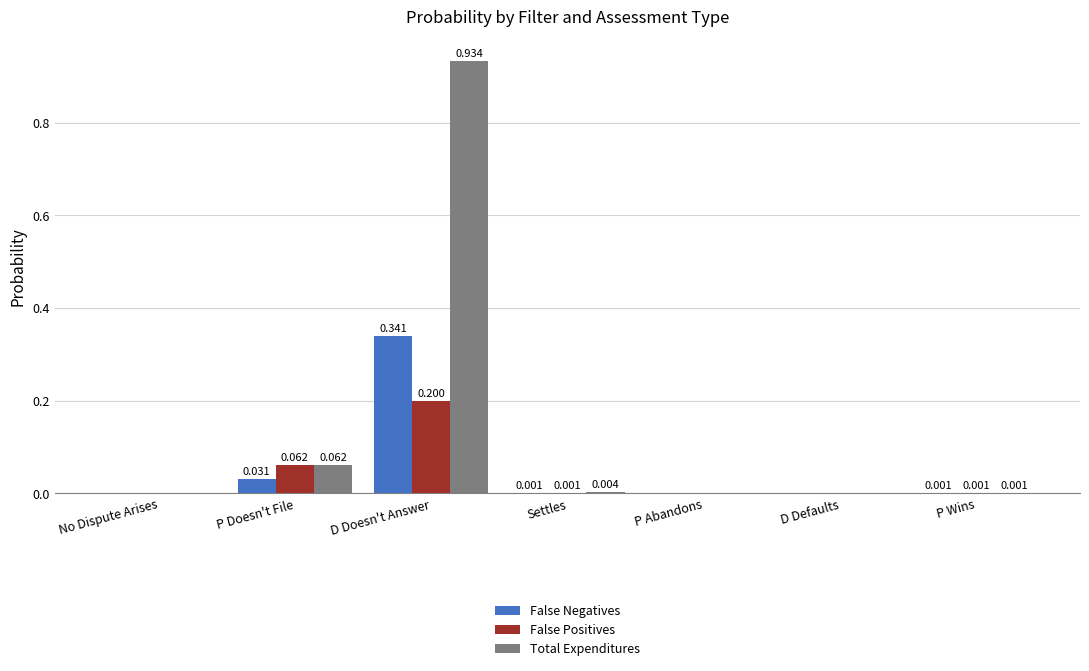

Which label corresponds to the largest value in the chart?

D Doesn't Answer